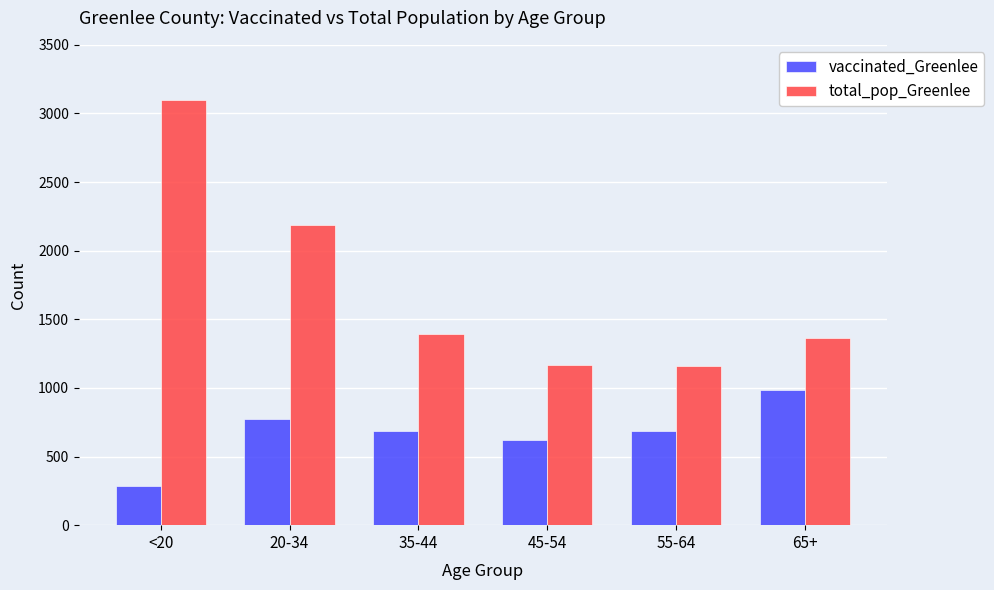

What is the difference between the vaccinated_Greenlee values at 55-64 and 35-44?

2